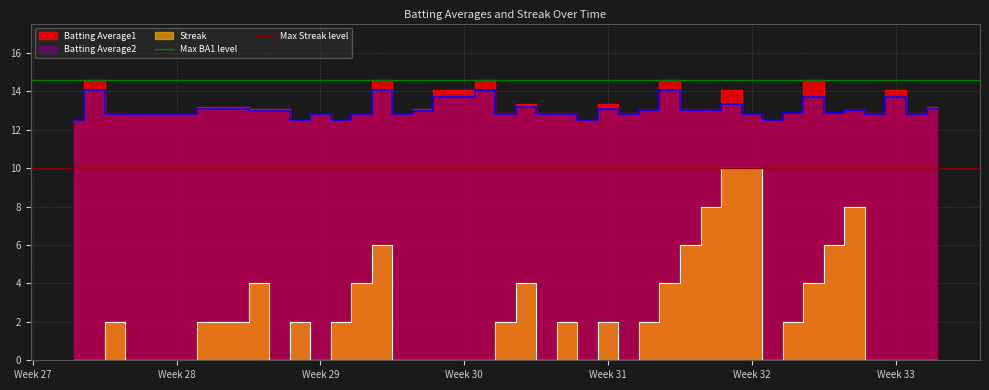

Which category has the lowest value across all series?

Week 27